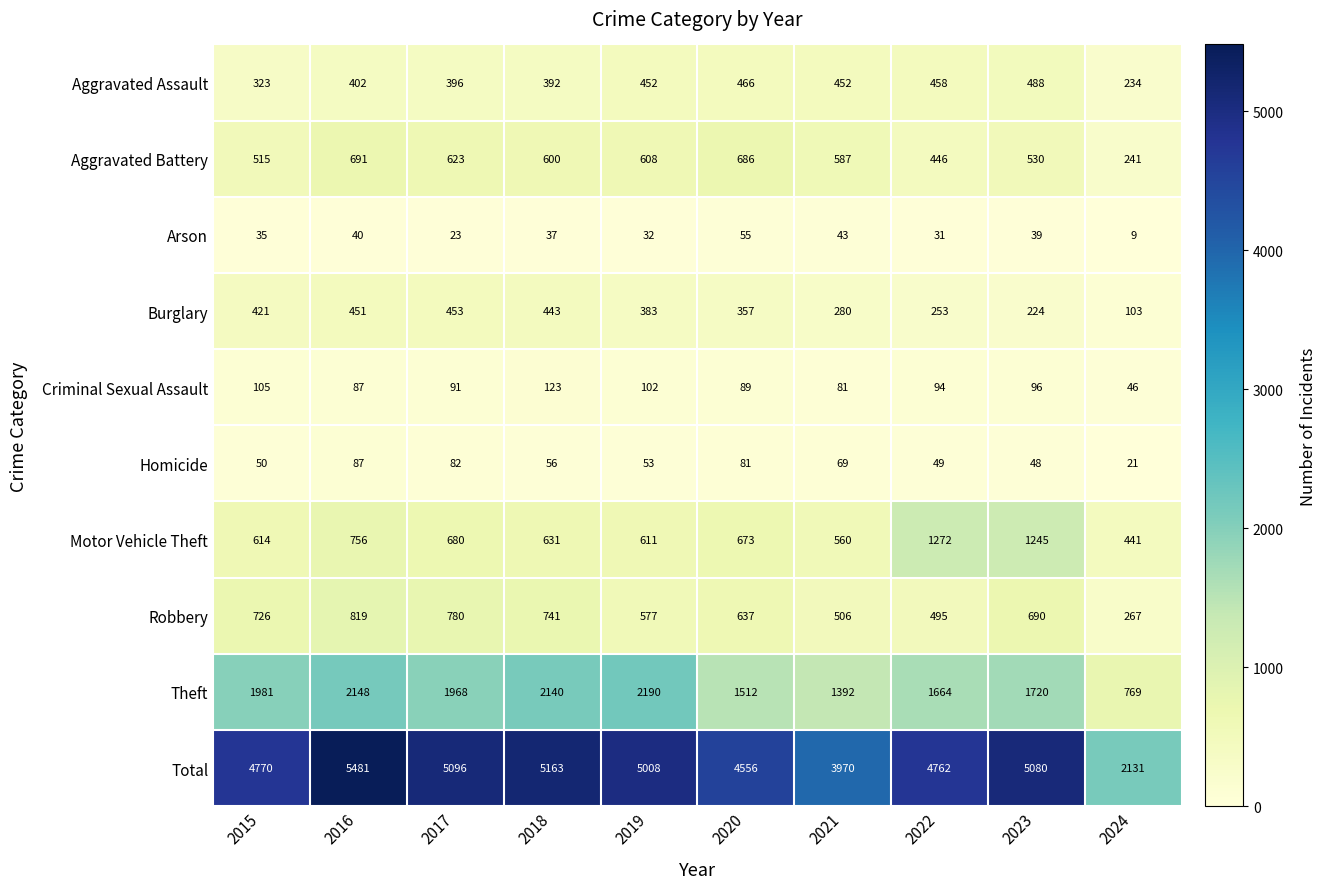

Which series has the largest total across all categories?

Total